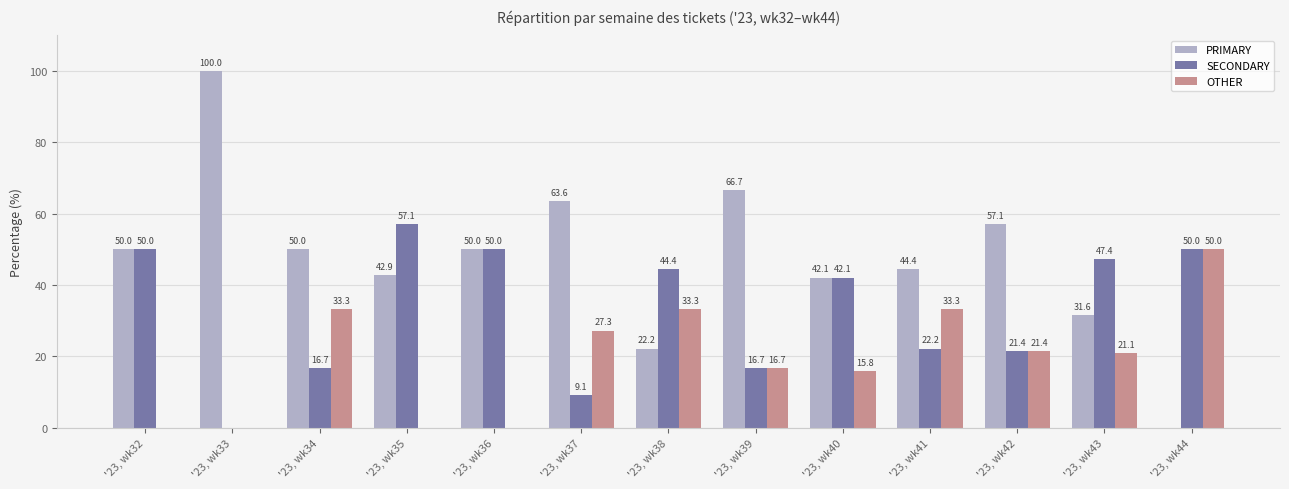

The value of PRIMARY at '23, wk44 is 0.0. True or false?

True